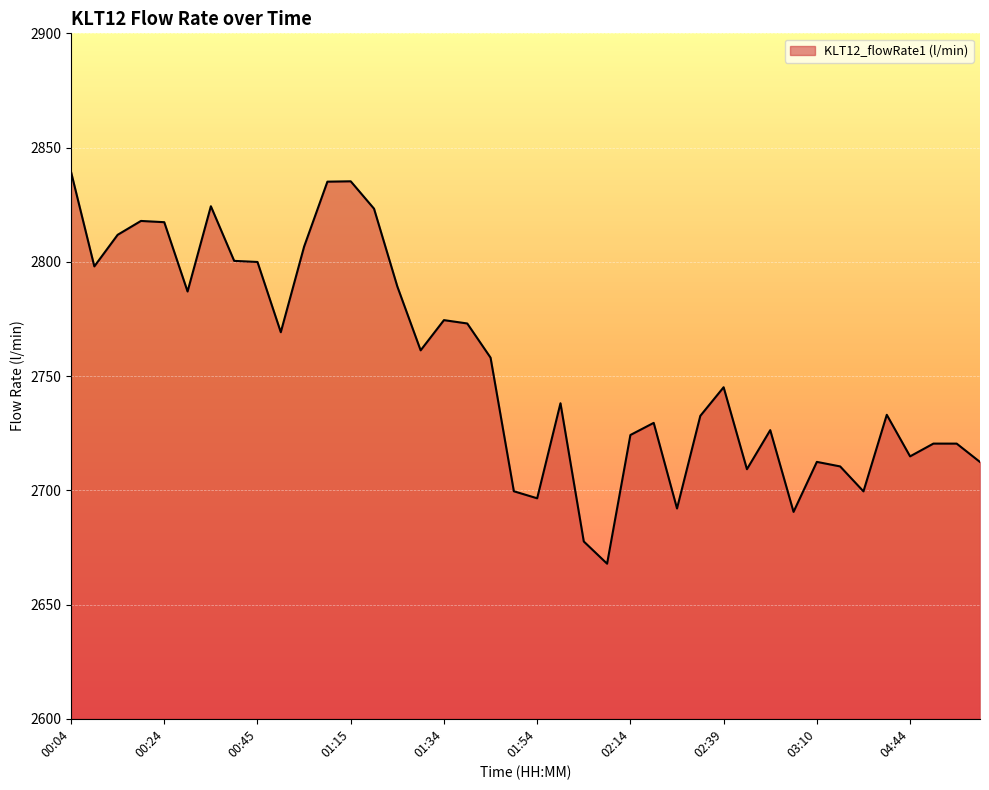

What is the difference between the maximum and minimum values?

171.5